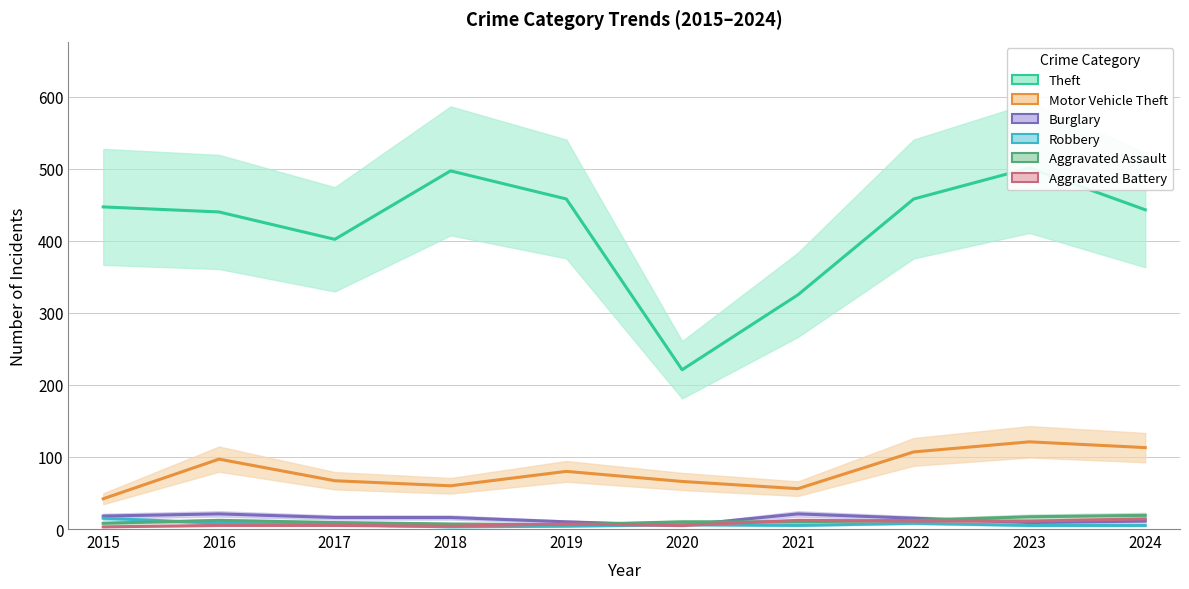

Reading left to right, list all the values displayed in this chart.

Theft: 447	440	402	497	458	221	325	458	501	443
Motor Vehicle Theft: 42	97	67	60	80	66	56	107	121	113
Burglary: 18	21	16	16	10	5	21	15	9	11
Robbery: 15	8	6	3	4	6	5	8	5	5
Aggravated Assault: 8	12	9	7	6	10	10	12	17	19
Aggravated Battery: 3	5	5	4	7	5	12	11	11	14